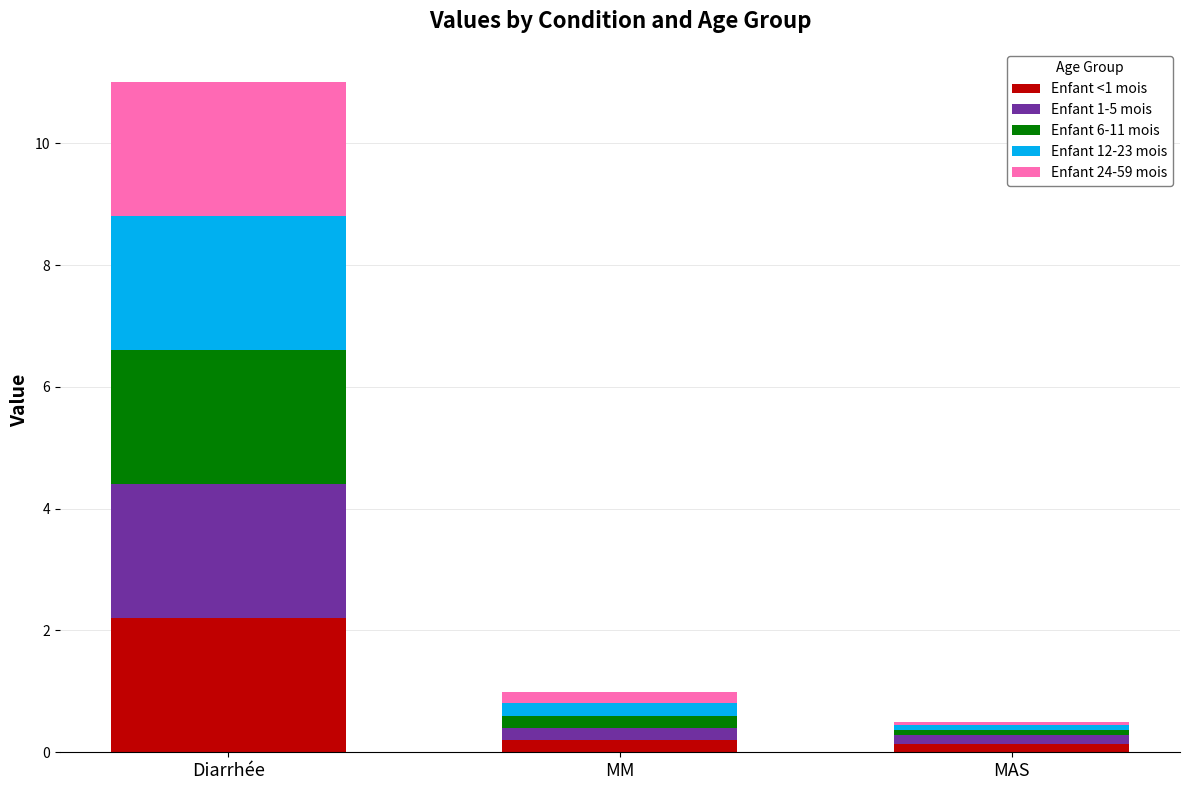

What is the total value across all series at Diarrhée?

11.0